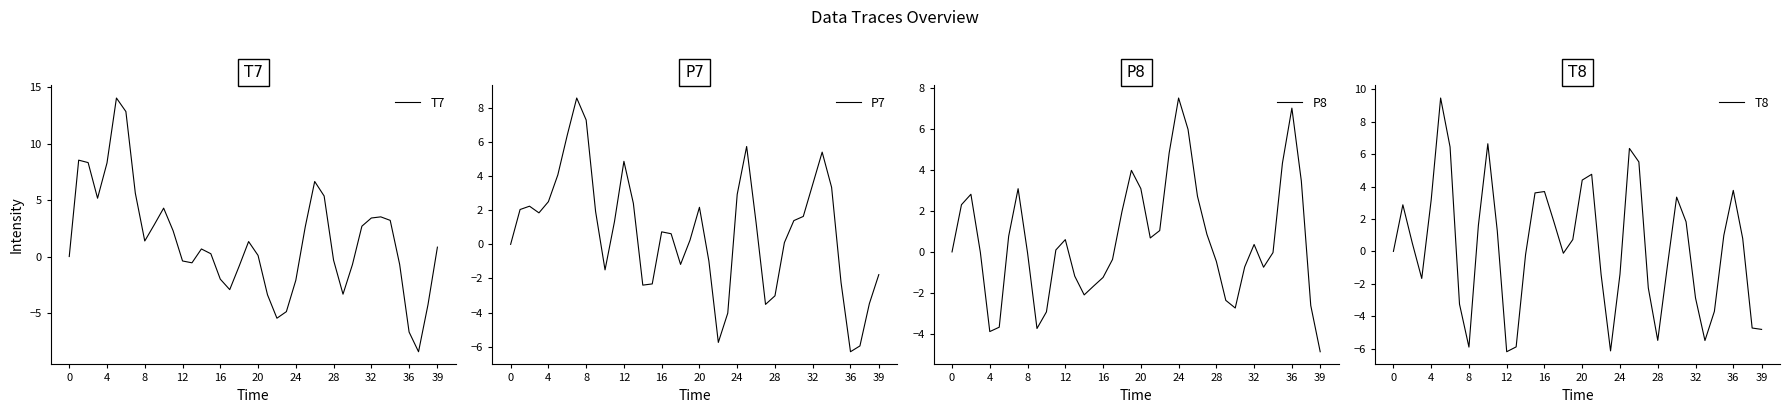

What is the spread (max minus min) of values at 25?

3.7